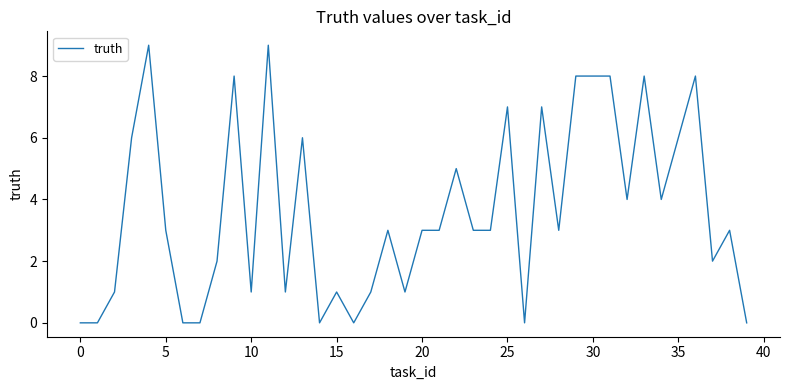

What is the difference between the maximum and second lowest values?

9